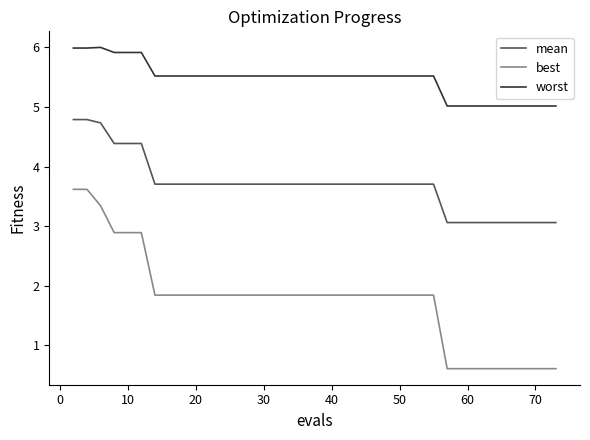

Which series has the widest spread of values?

best